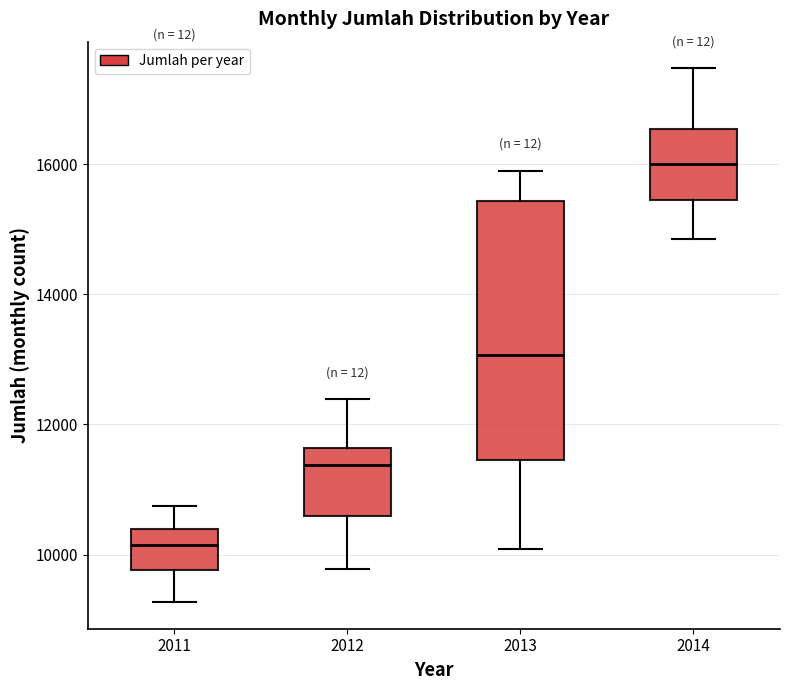

Where does the lower whisker of the box at x = 2011 end on the y-axis? The values are not printed on the chart, so give them approximately, as read against the axis.

9200